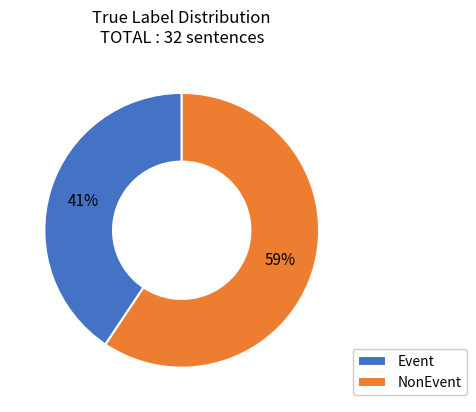

To the nearest percent, what portion does NonEvent represent?

59%